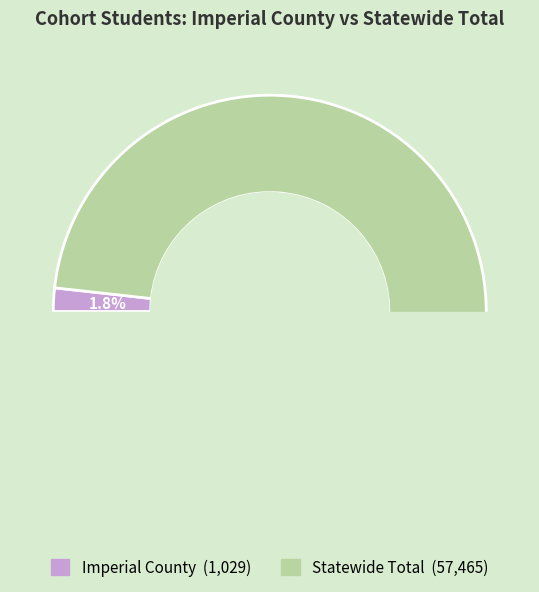

How many segments does this pie chart have?

2